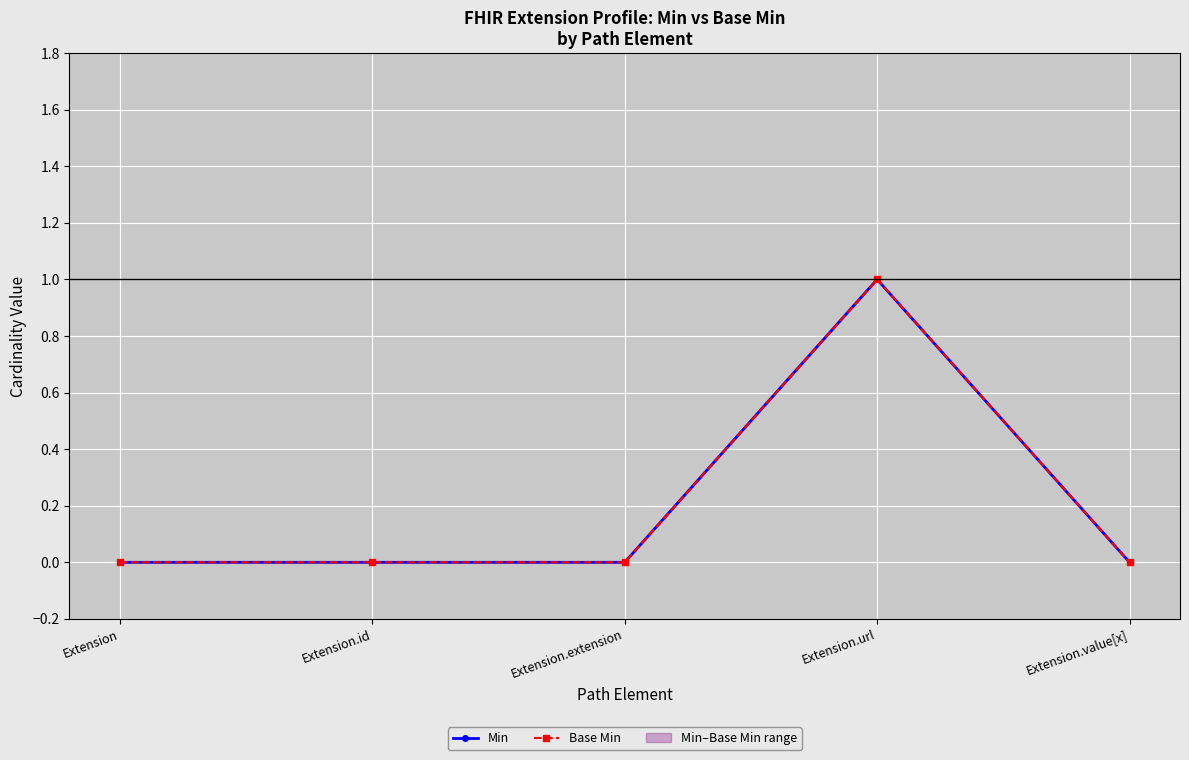

True or false: Min has more than 2 points higher than both neighbors.

False